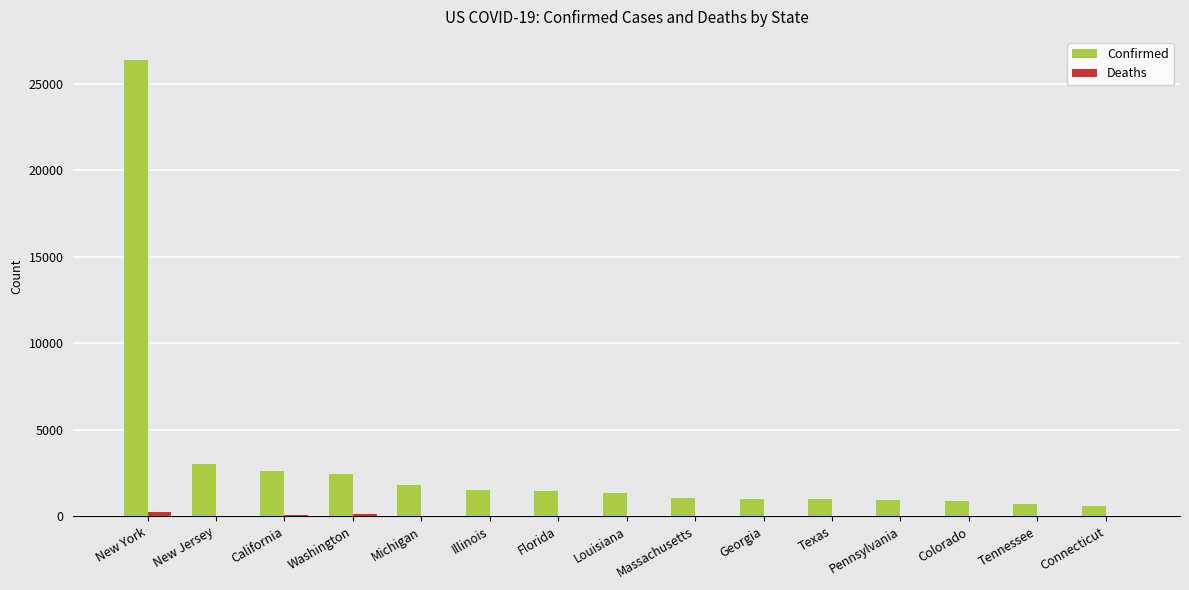

At which category is the sum across all series the highest?

New York